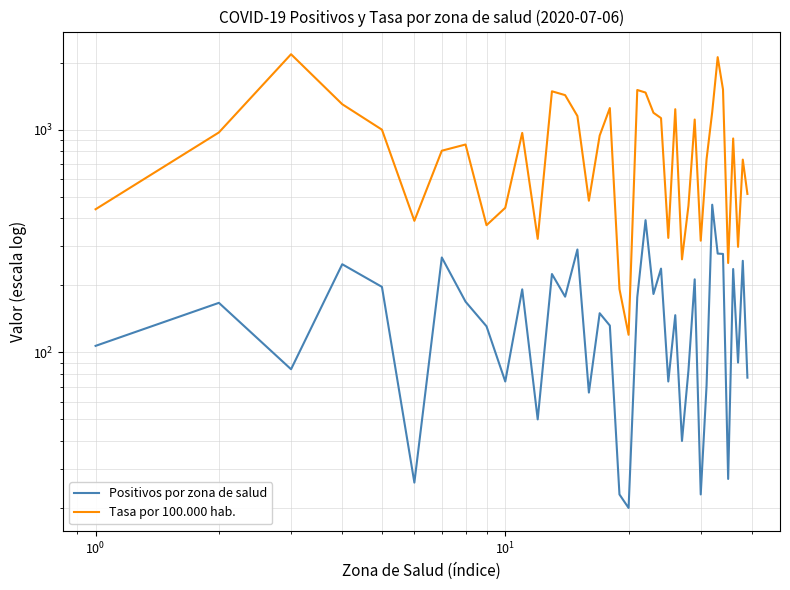

List the series in order of their peak value, lowest first.

Positivos por zona de salud, Tasa por 100.000 hab.